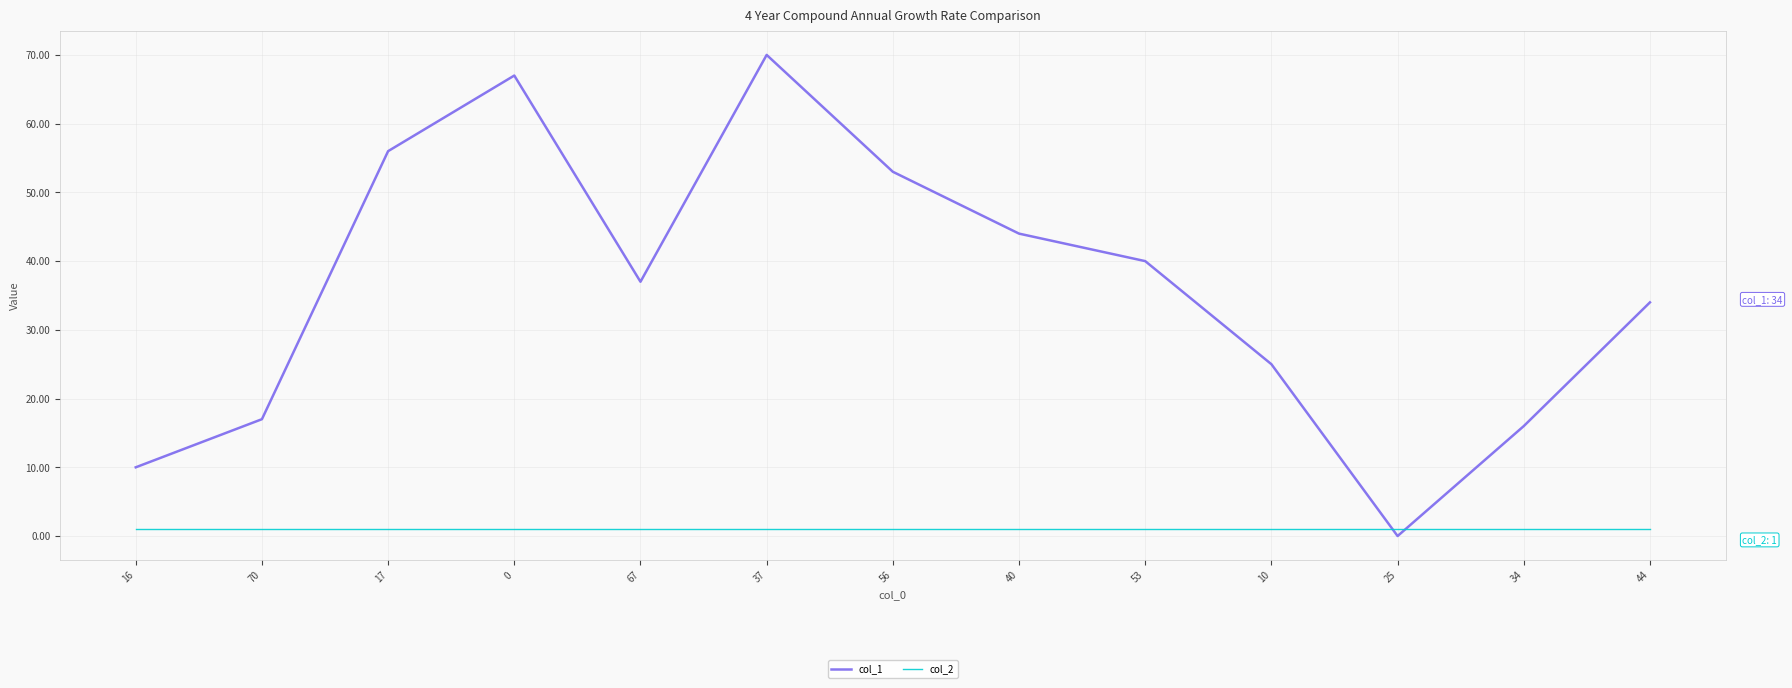

Which series has the widest spread of values?

col_1